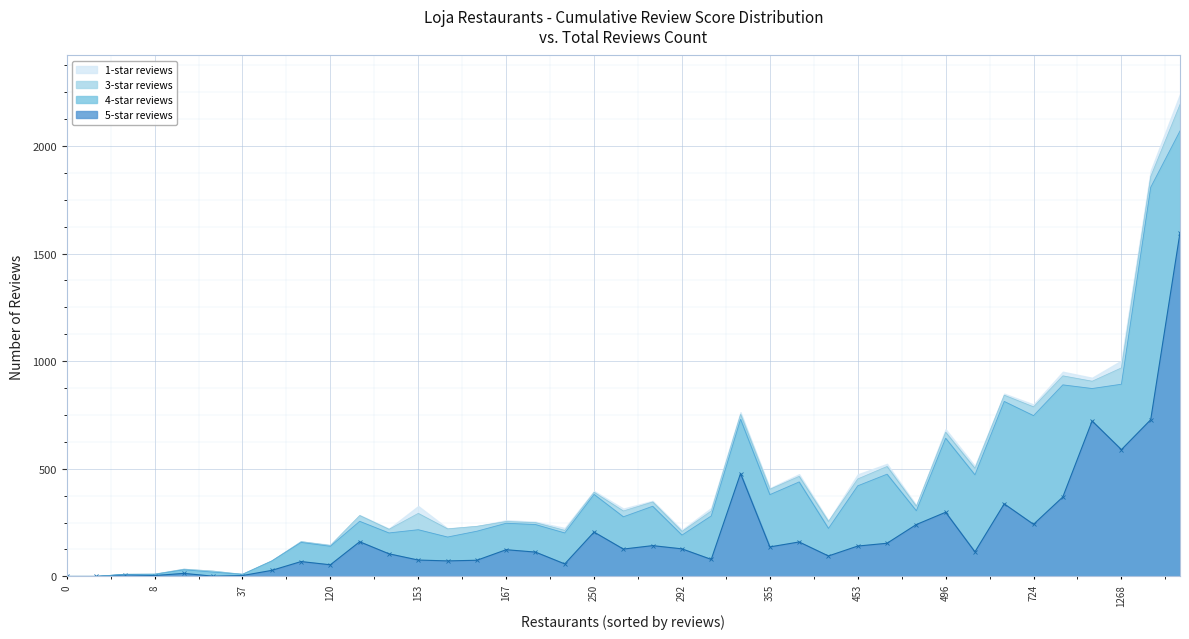

True or false: 3-star reviews has a value of 75 at 292.

False